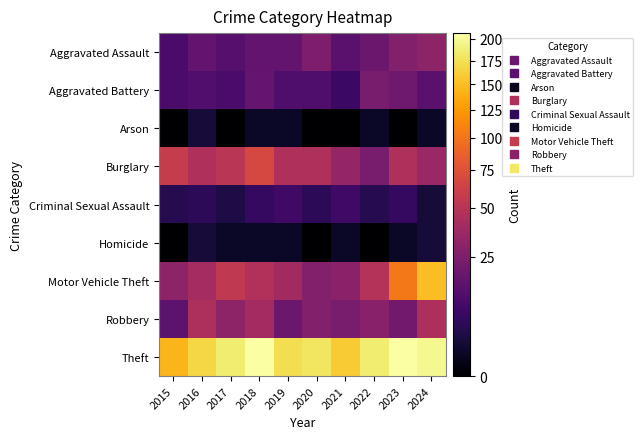

How many data points does each series have?

10